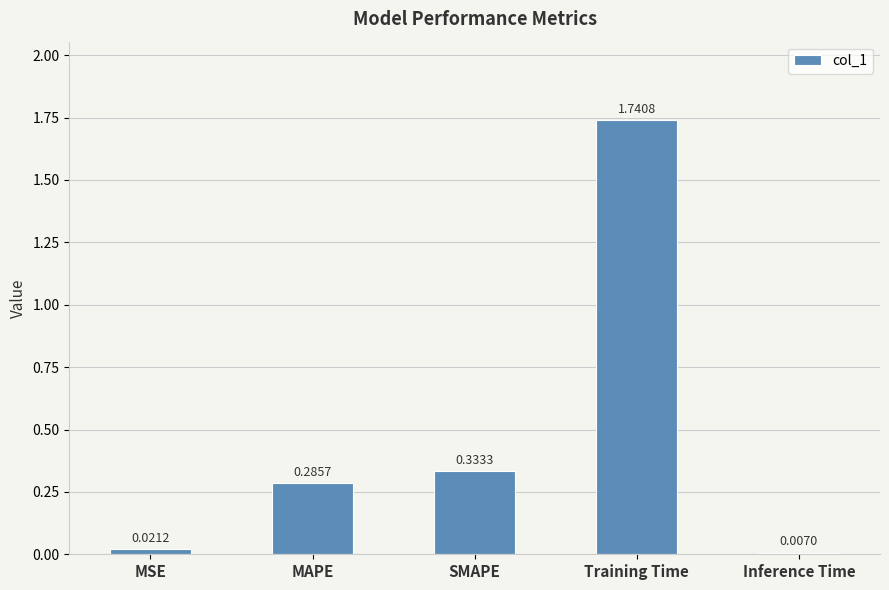

Between MSE and MAPE, which is larger?

MAPE